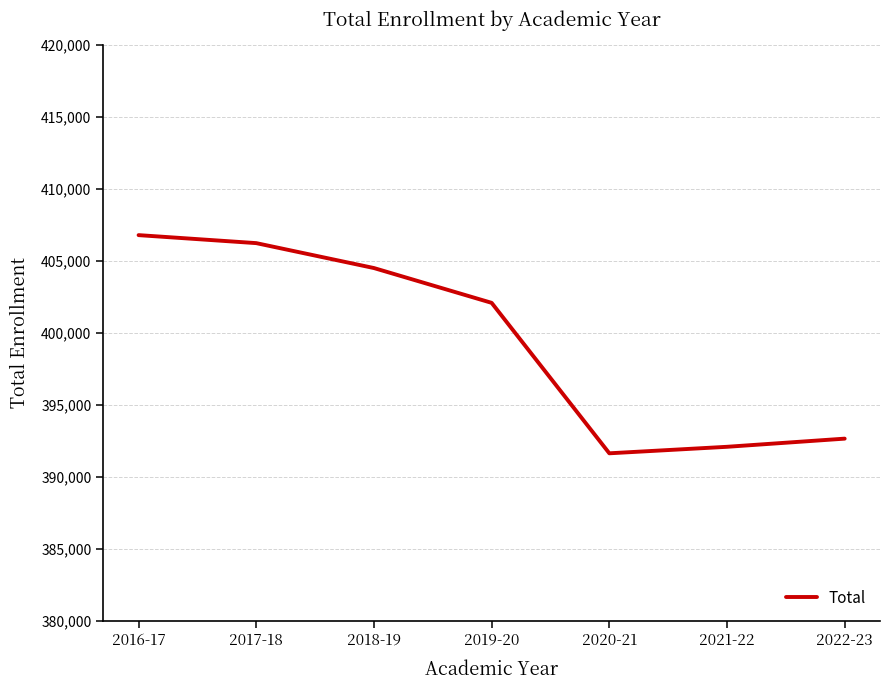

True or false: the data has more than 1 interior local peaks.

False